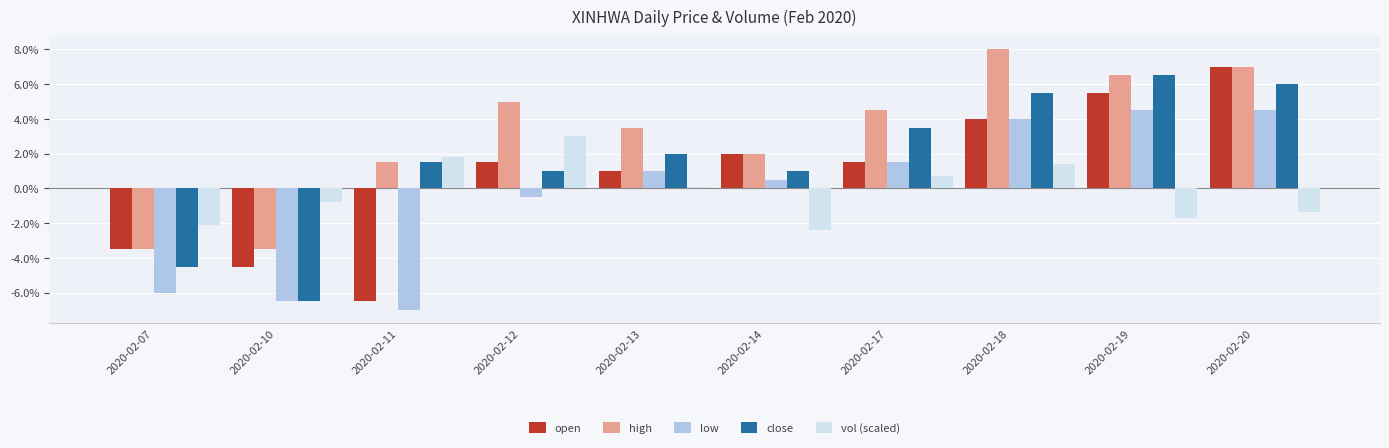

Between 2020-02-18 and 2020-02-07, which is larger?

2020-02-18